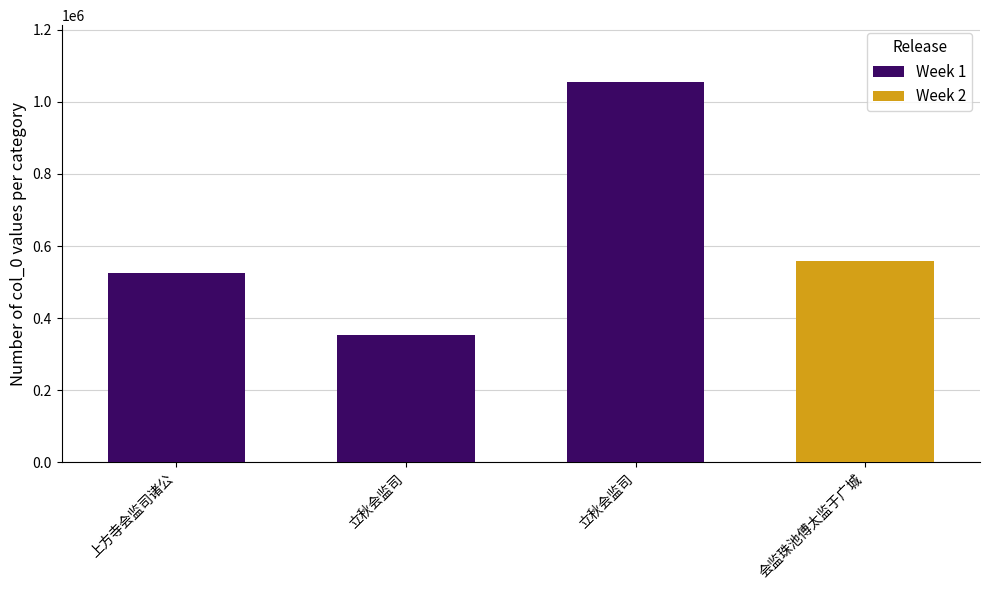

Reading left to right, transcribe all the data shown in this chart.

524108	352667	1054606	558803